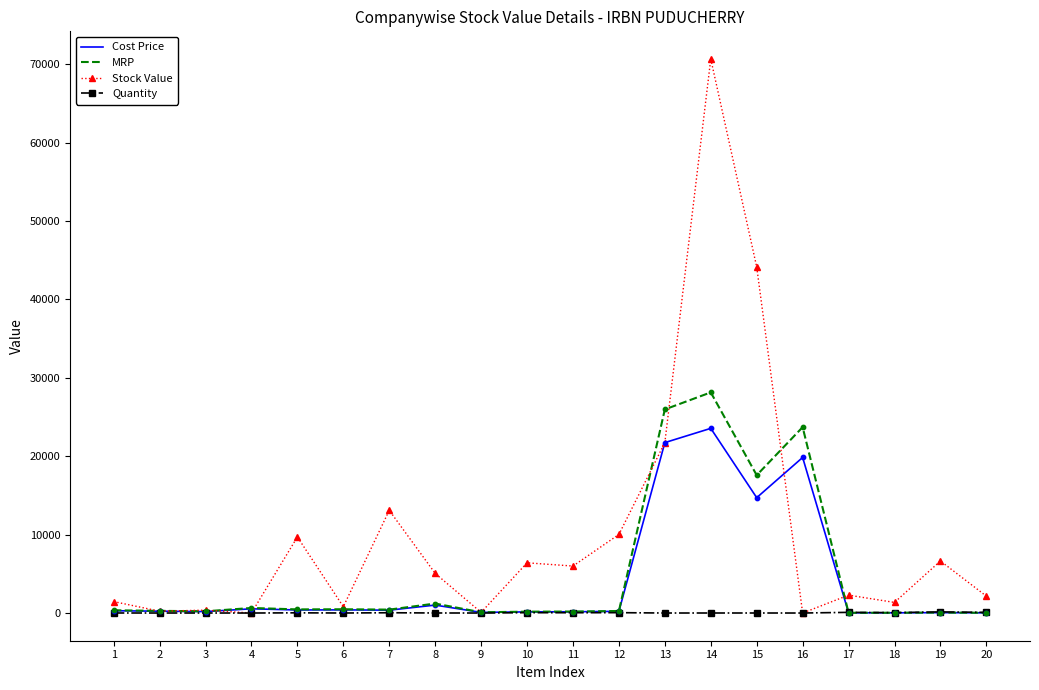

What are all the series names shown in the legend?

Cost Price, MRP, Stock Value, Quantity